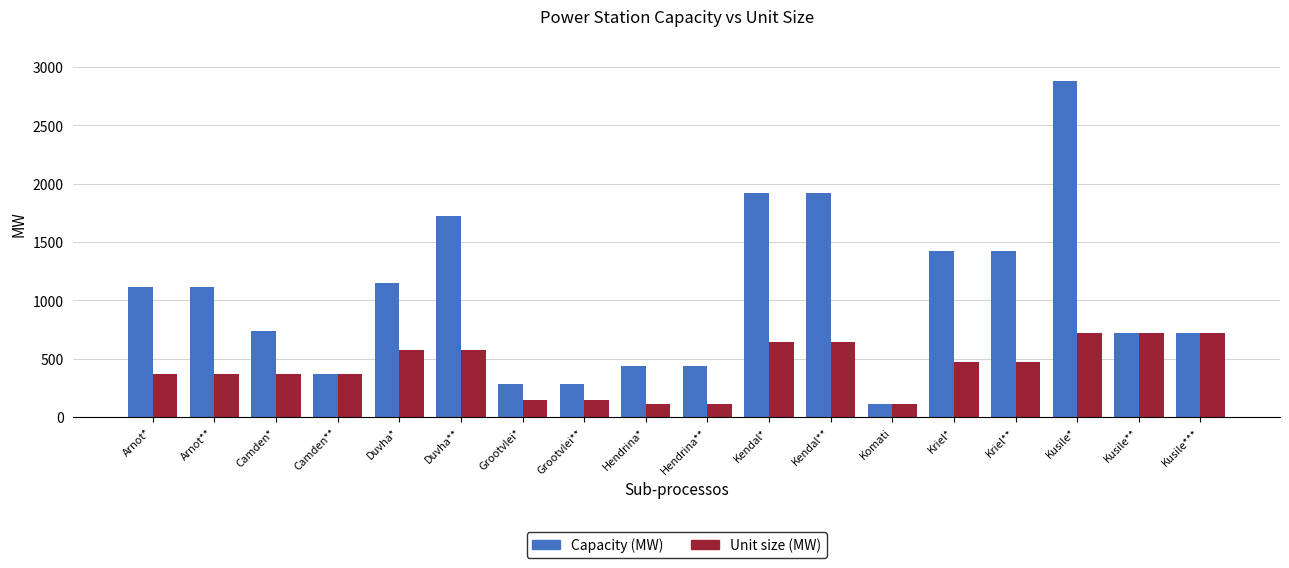

The Unit size (MW) series shows 372 at Arnot*. True or false?

True